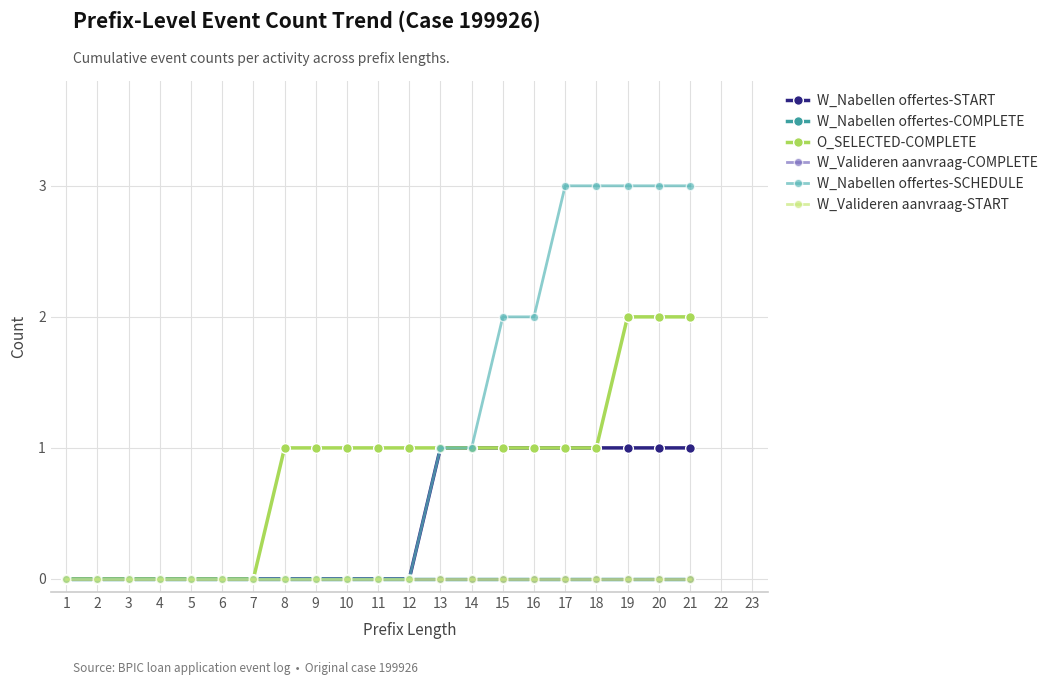

True or false: W_Nabellen offertes-START has a value of -1 at 9.

False